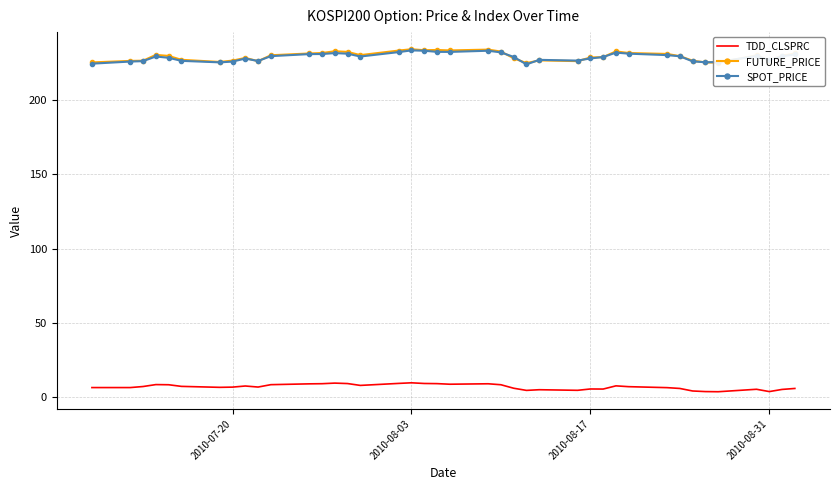

True or false: TDD_CLSPRC and FUTURE_PRICE cross at least once.

False